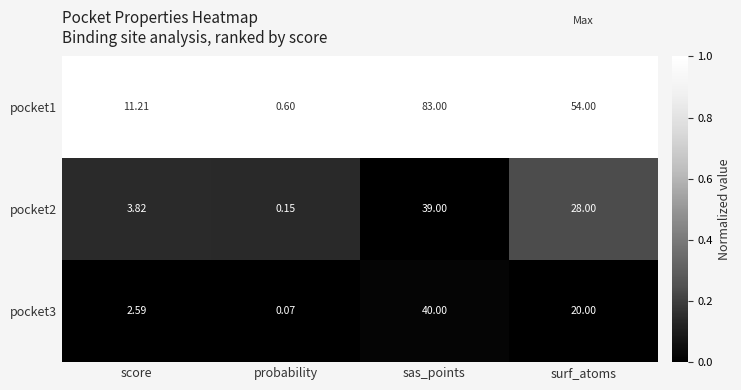

Which category has the lowest value in the pocket1 series?

probability